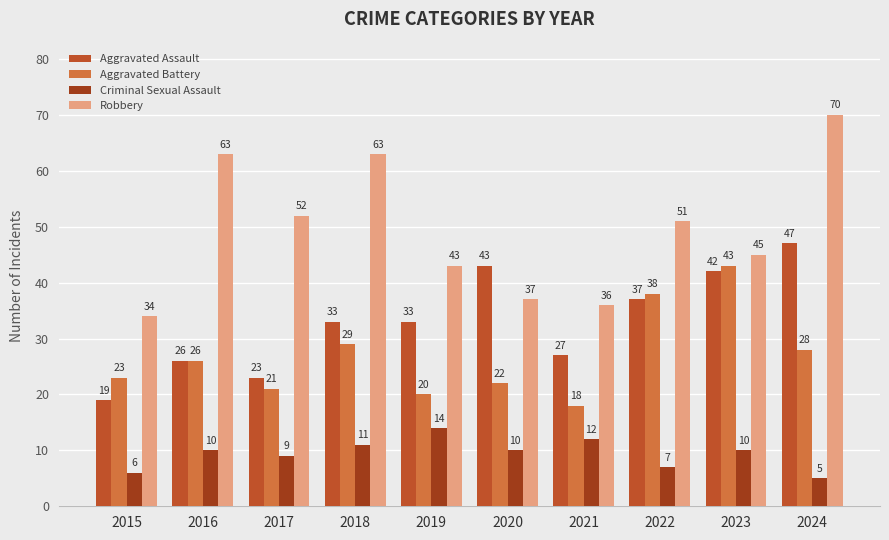

What is the sum of the Robbery values at 2023 and 2019?

88